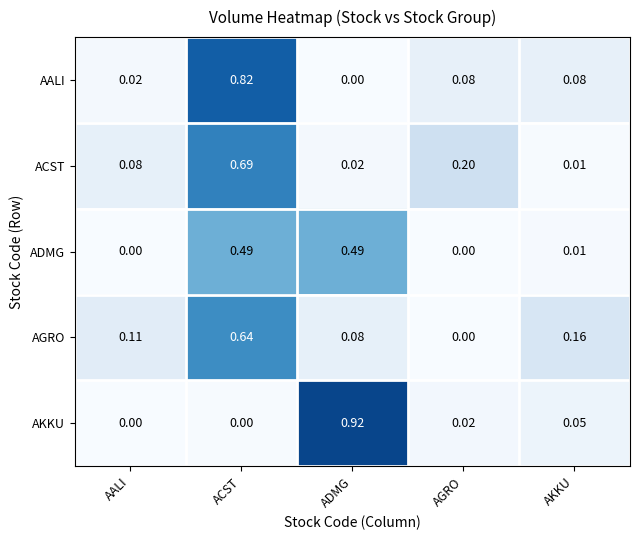

At which category is the sum across all series the highest?

ACST